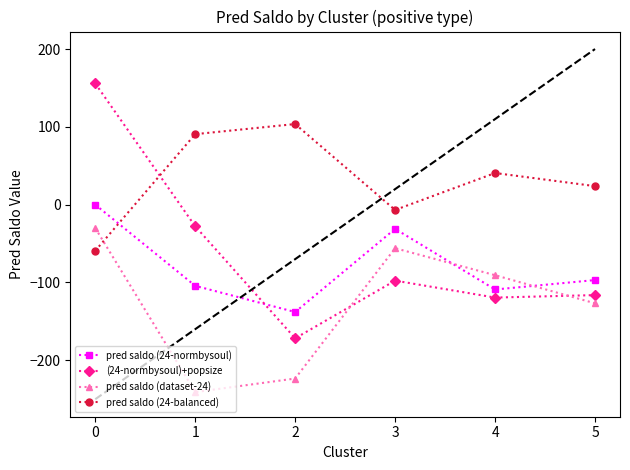

Is it true that pred saldo (24-normbysoul) equals -96.9 at 5?

True